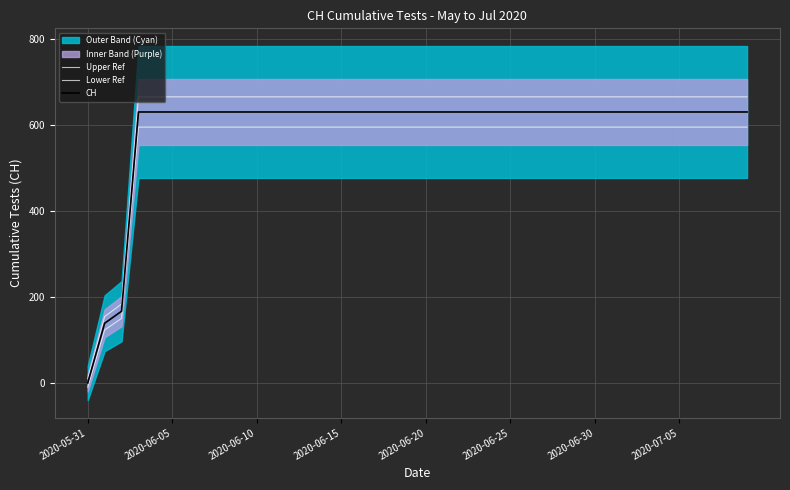

What is the value of the Lower Ref point at the 24th from the left?

595.8